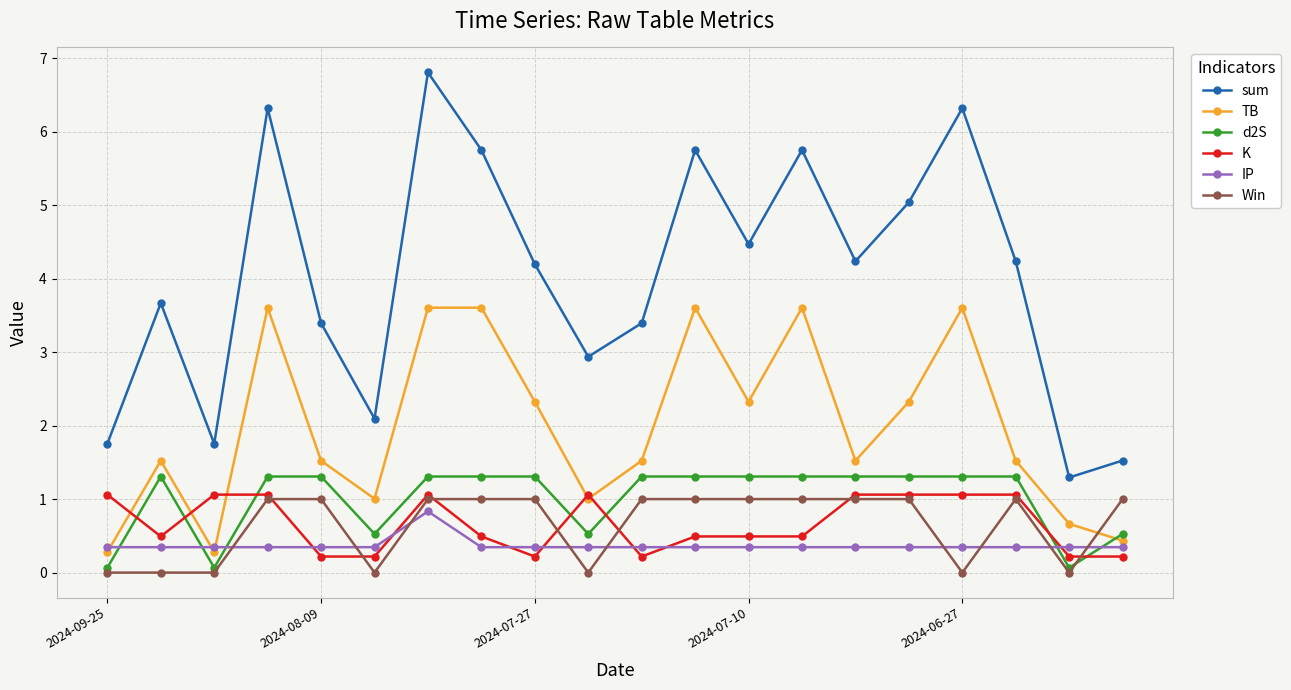

True or false: Win and sum intersect in this chart.

False